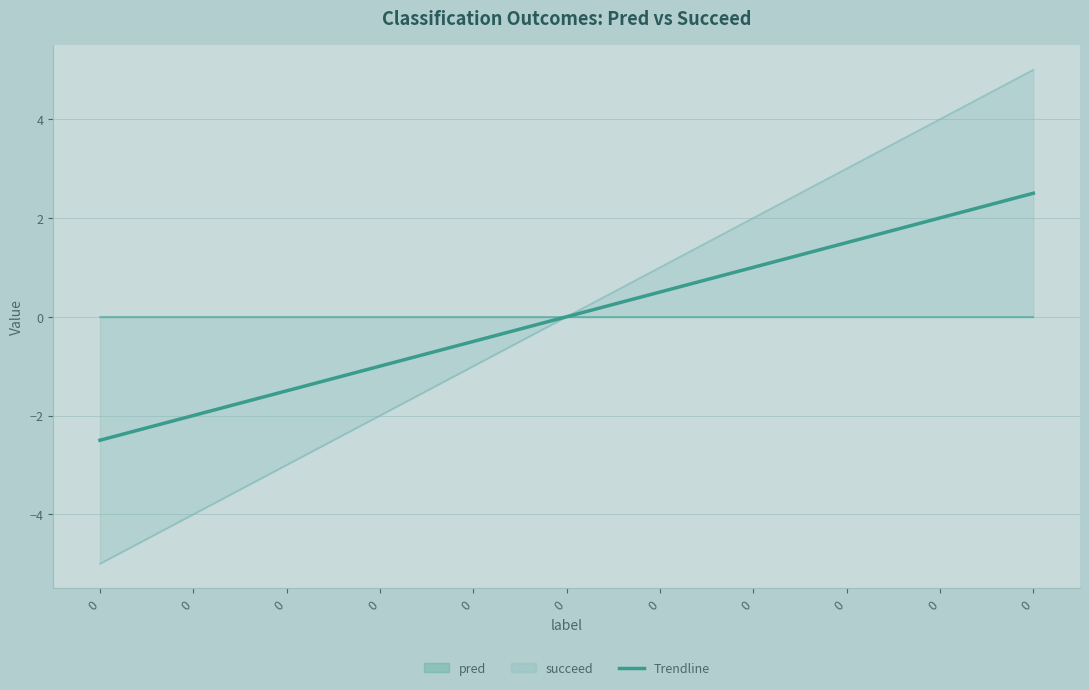

Rank the categories by value from lowest to highest.

0, 0, 0, 0, 0, 0, 0, 0, 0, 0, 0